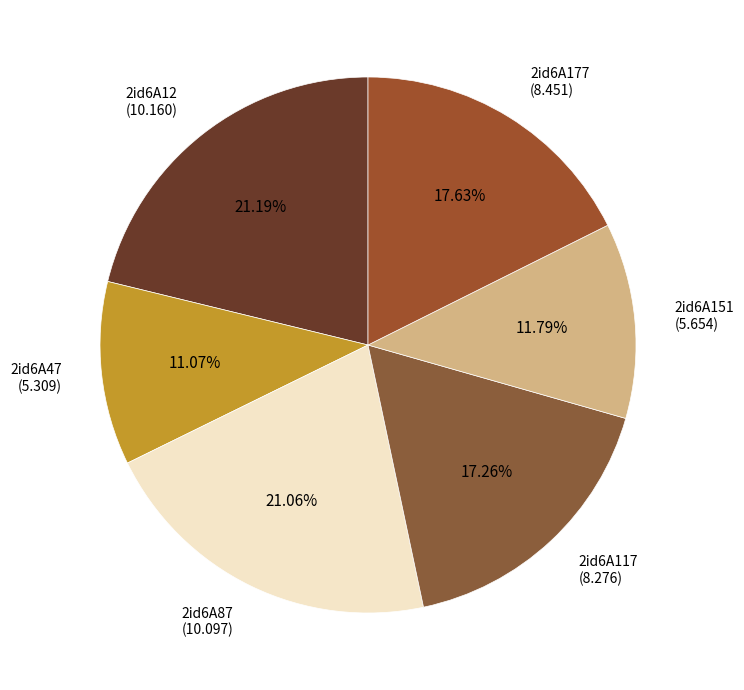

How many slices are in this pie chart?

6